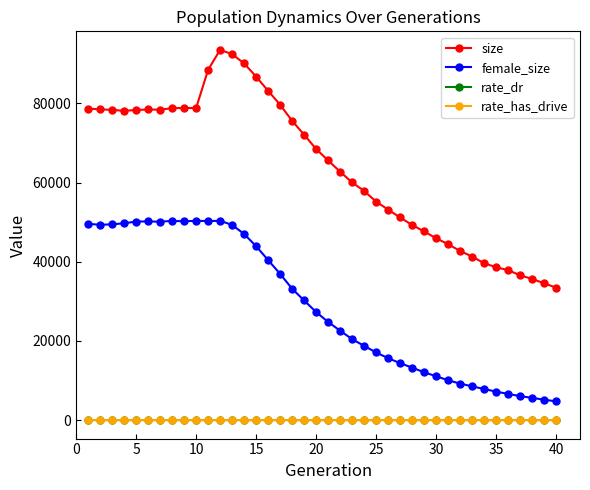

True or false: rate_has_drive and female_size intersect in this chart.

False